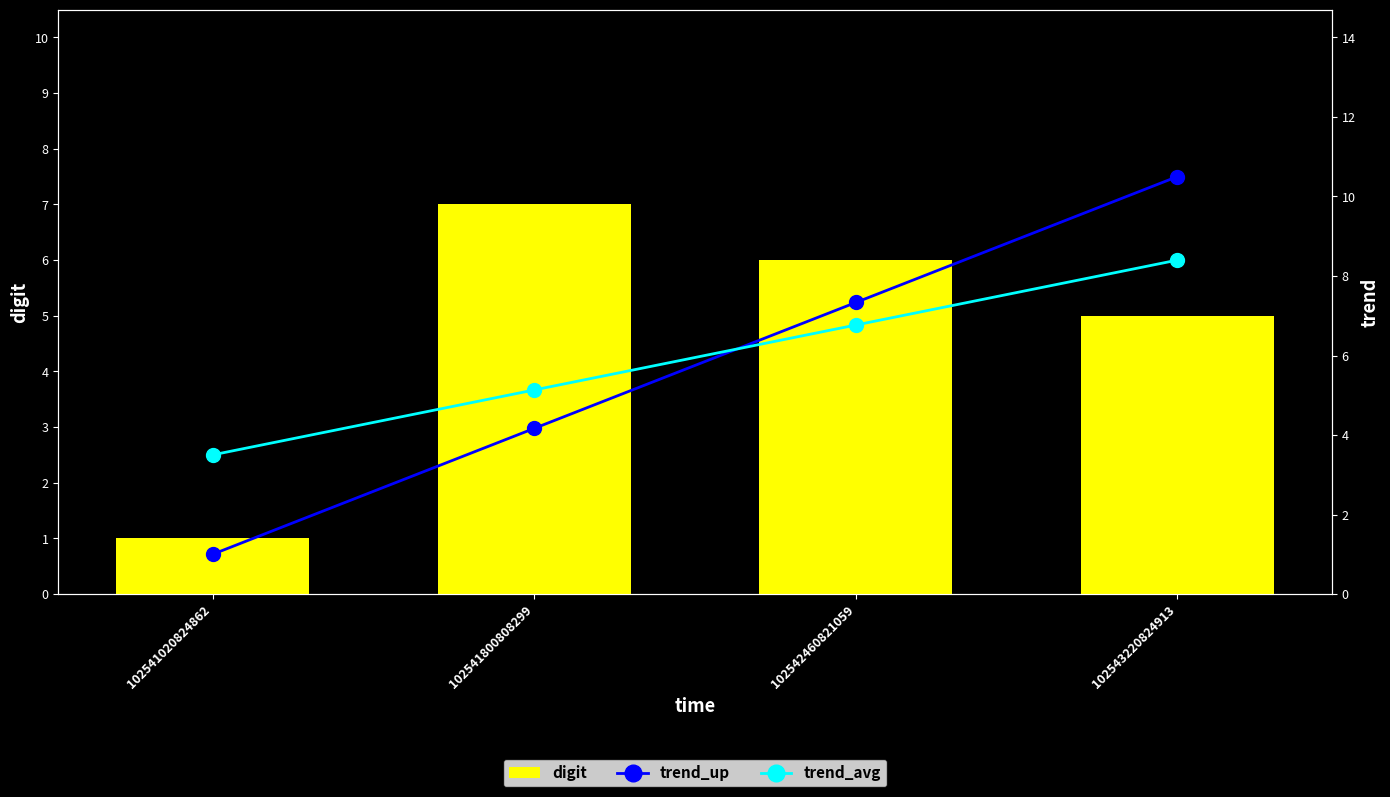

Rank the series by their maximum value, from highest to lowest.

trend_up, trend_avg, digit